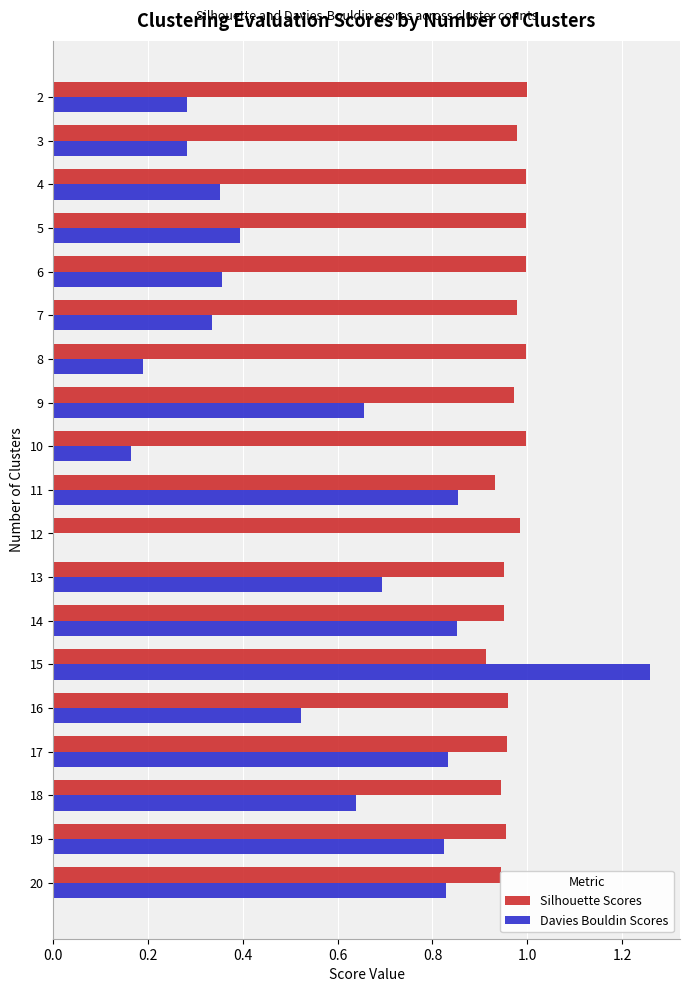

What is the total value across all series at 15?

2.2